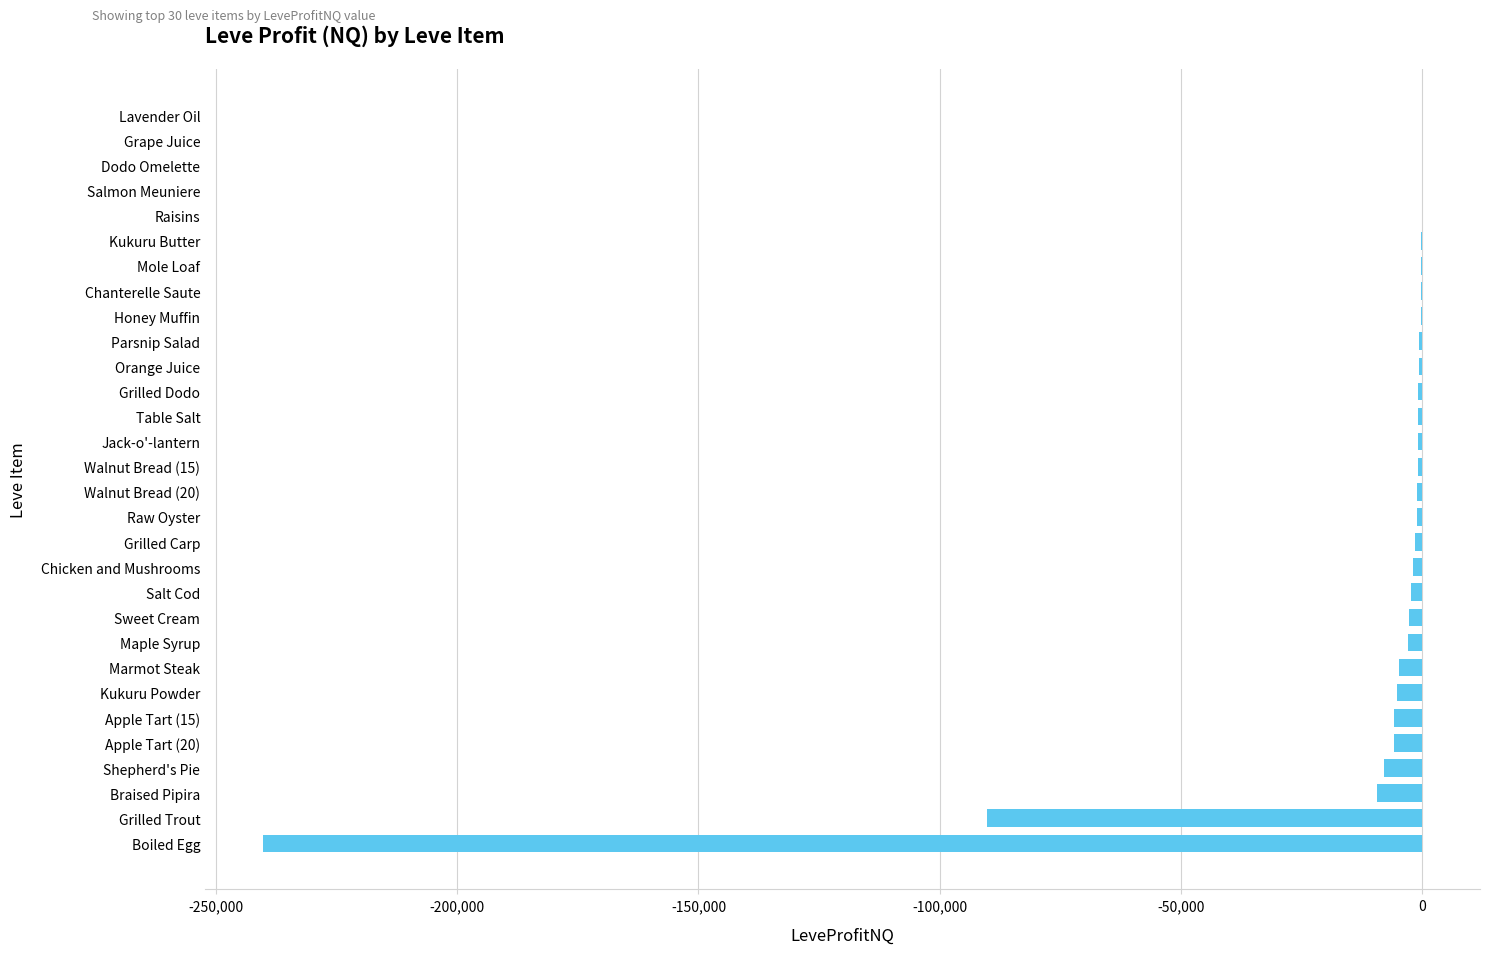

What is the sum of all values?

-387776.5